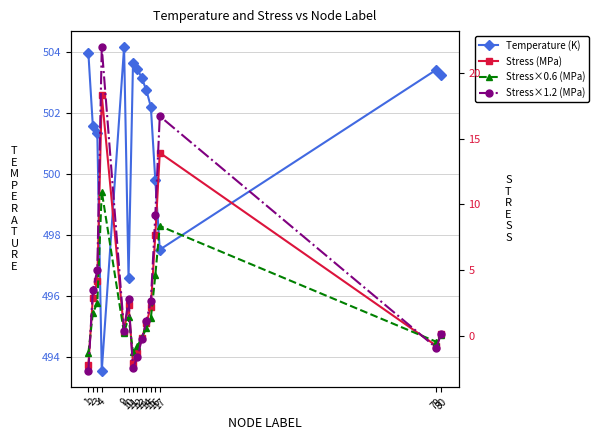

At 2, list the series in order from smallest to largest.

Stress×0.6 (MPa), Stress (MPa), Stress×1.2 (MPa), Temperature (K)